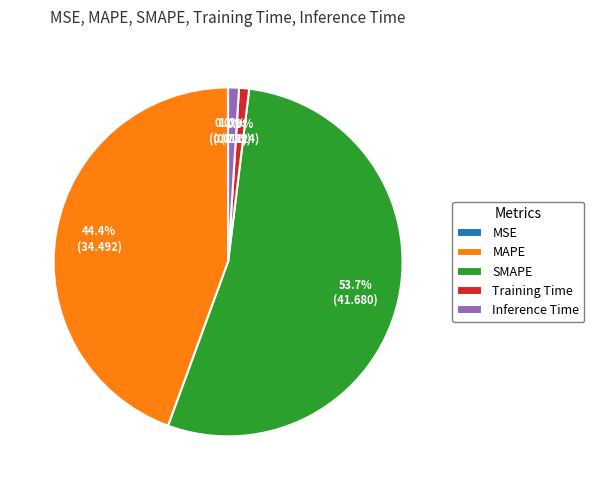

Which category has the biggest portion of the pie?

SMAPE